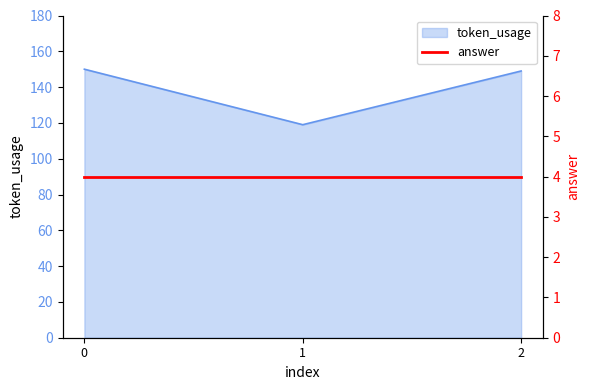

What is the difference between the maximum and minimum values?

31